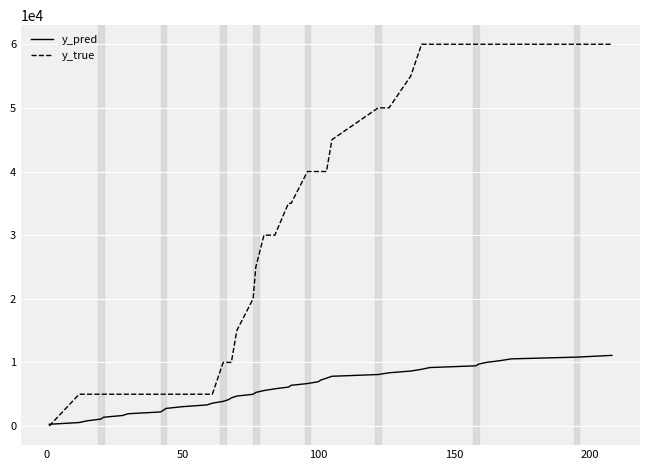

Which series has the widest spread of values?

y_true